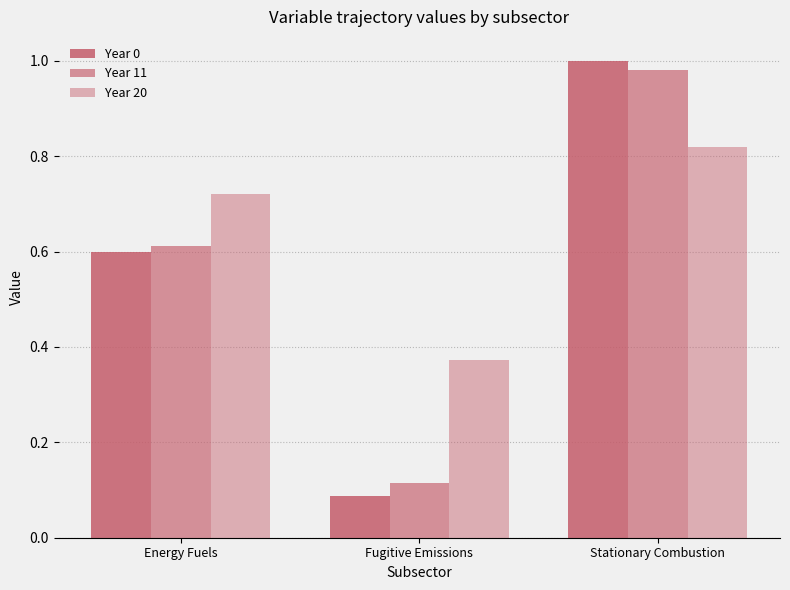

What is the greatest value displayed?

1.0